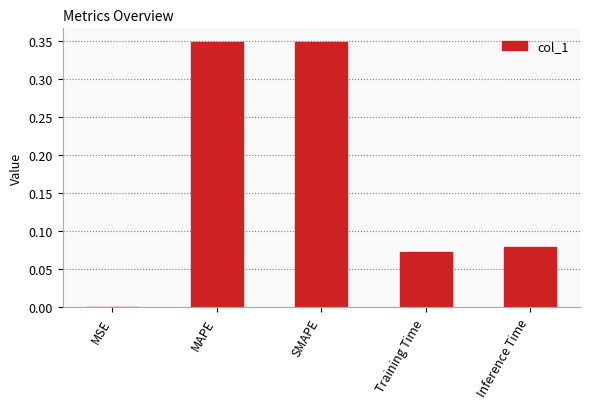

The value at SMAPE is 0.1. True or false?

False